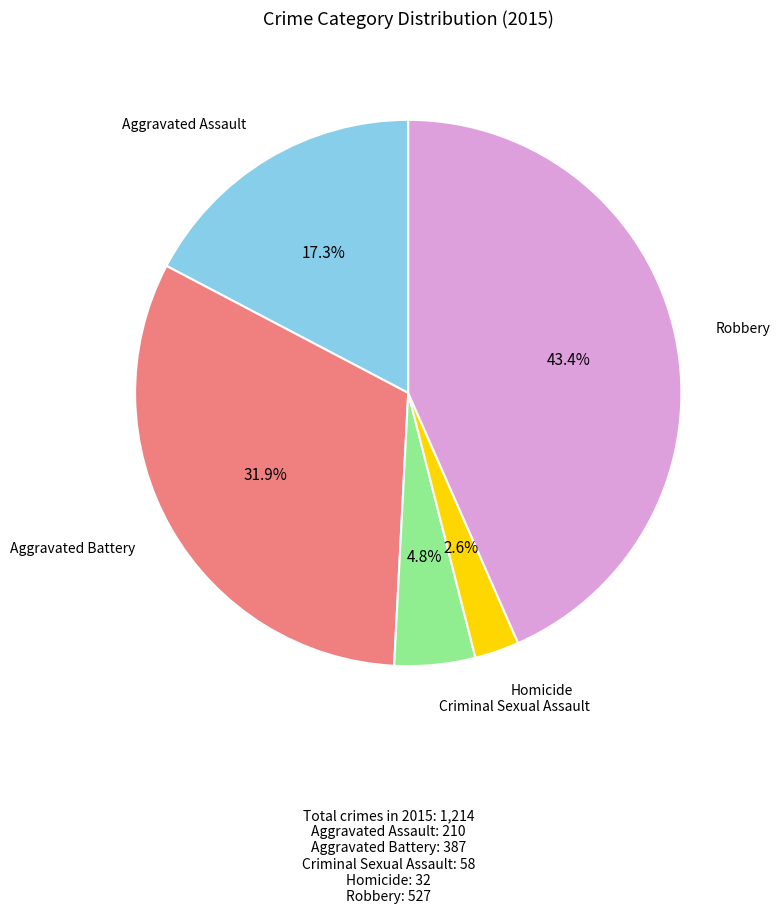

Does any single category account for the majority?

No